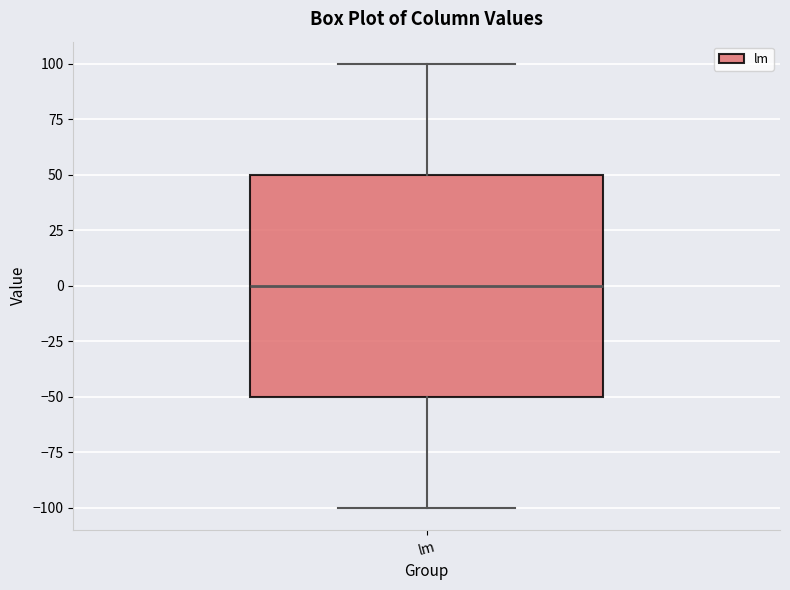

Where is the upper edge of the box for lm on the y-axis? The values are not printed on the chart, so give them approximately, as read against the axis.

50